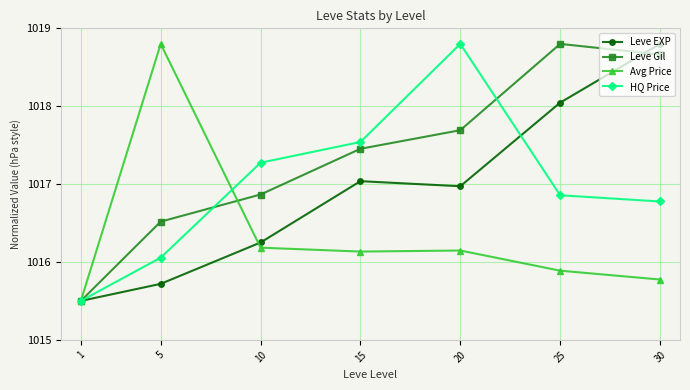

What is the spread (max minus min) of values at 15?

1.4